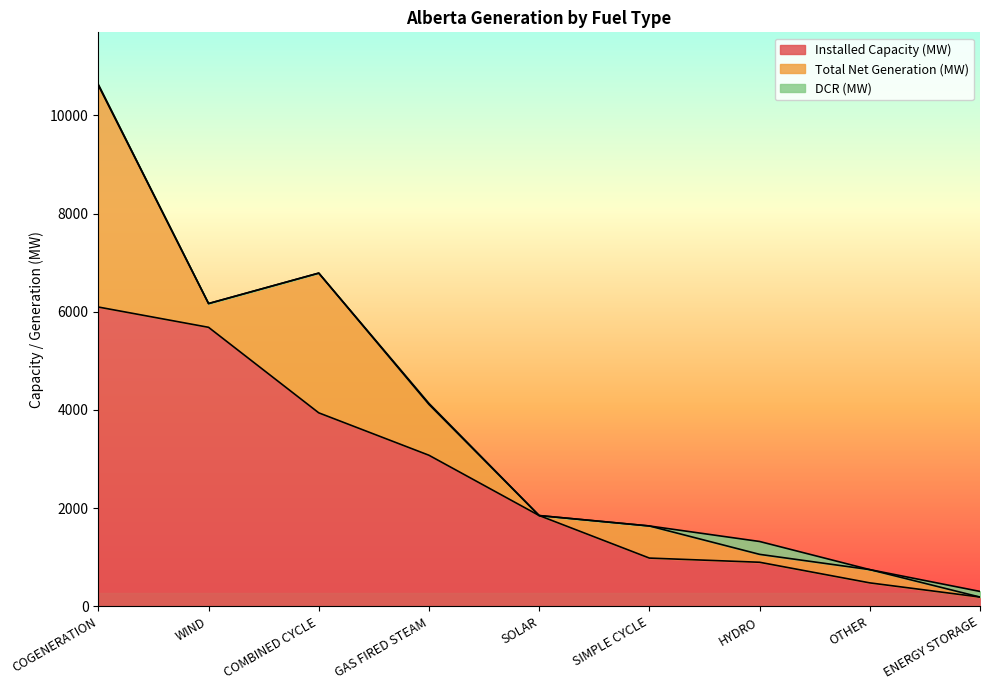

Reading right to left, transcribe all the data shown in this chart.

Installed Capacity (MW): ENERGY STORAGE=190	OTHER=479	HYDRO=899	SIMPLE CYCLE=984	SOLAR=1850	GAS FIRED STEAM=3078	COMBINED CYCLE=3942	WIND=5684	COGENERATION=6097
Total Net Generation (MW): ENERGY STORAGE=0	OTHER=270	HYDRO=161	SIMPLE CYCLE=654	SOLAR=0	GAS FIRED STEAM=1036	COMBINED CYCLE=2846	WIND=484	COGENERATION=4516
DCR (MW): ENERGY STORAGE=115	OTHER=0	HYDRO=262	SIMPLE CYCLE=0	SOLAR=0	GAS FIRED STEAM=20	COMBINED CYCLE=0	WIND=0	COGENERATION=16